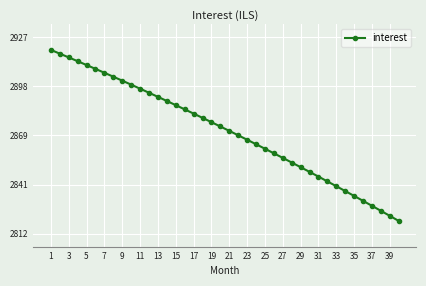

What is the minimum value shown in the chart?

2819.8